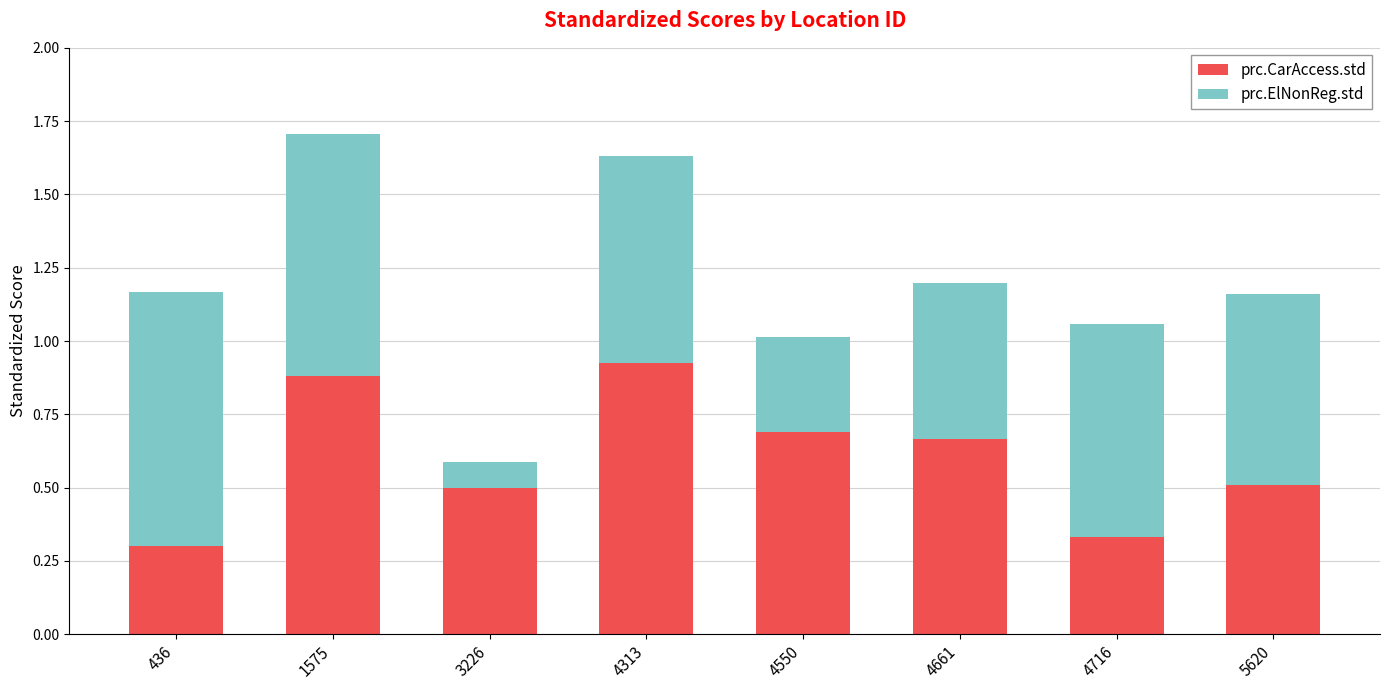

What is the sum of all prc.CarAccess.std values?

4.8